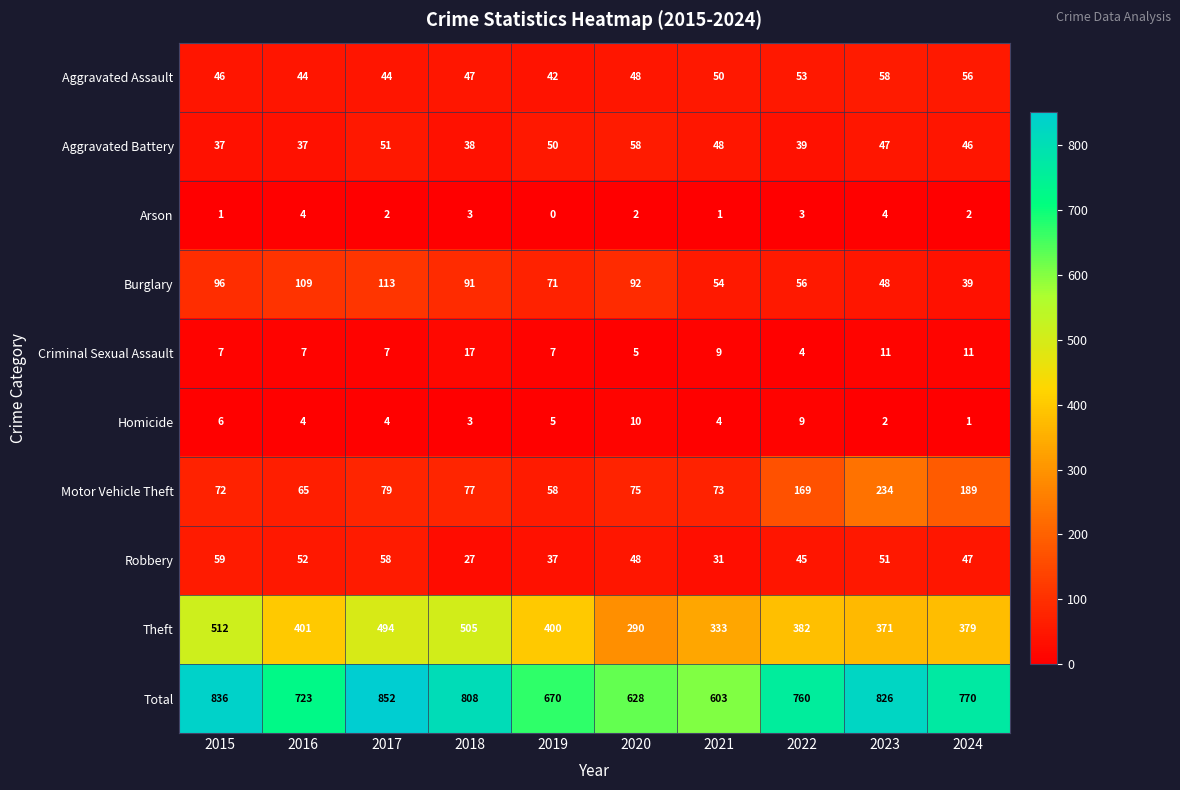

Which series has the largest range (max minus min)?

Total